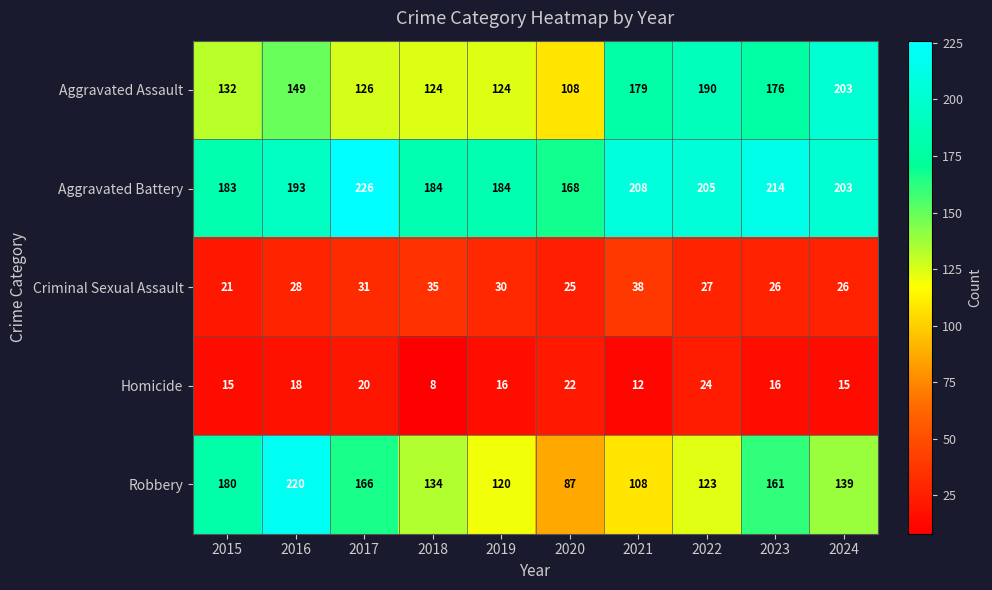

What is the minimum value shown in the chart?

8